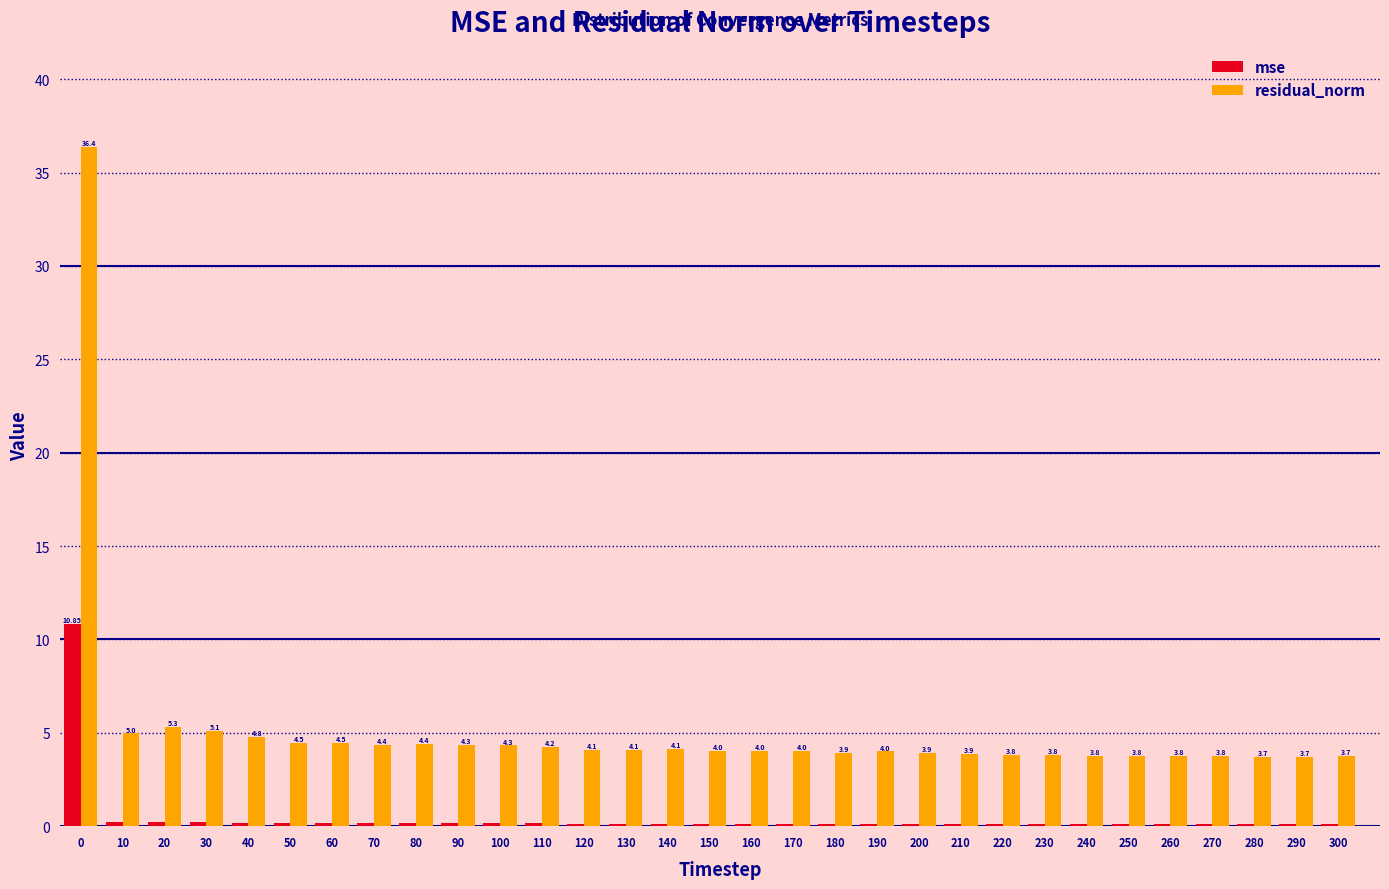

Which series changed the most between 0 and 210?

residual_norm